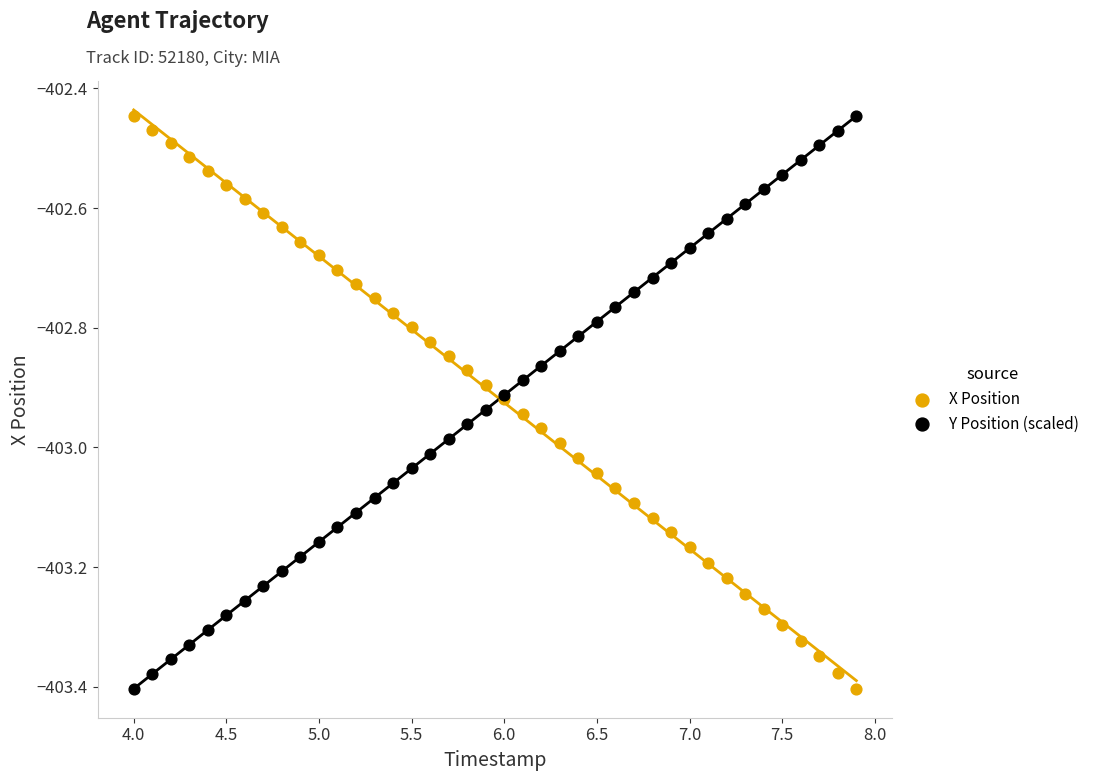

What are all the series names shown in the legend?

X Position, Y Position (scaled)